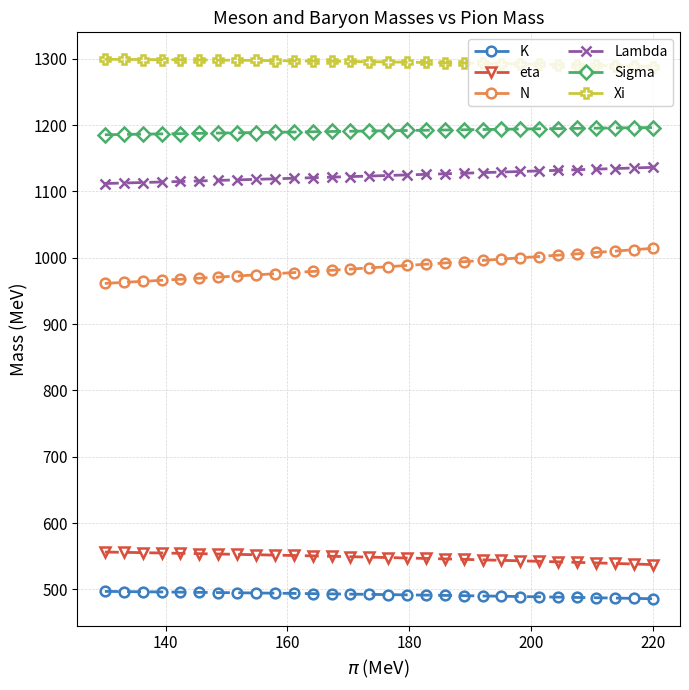

What is the sum of all N values?

29591.1